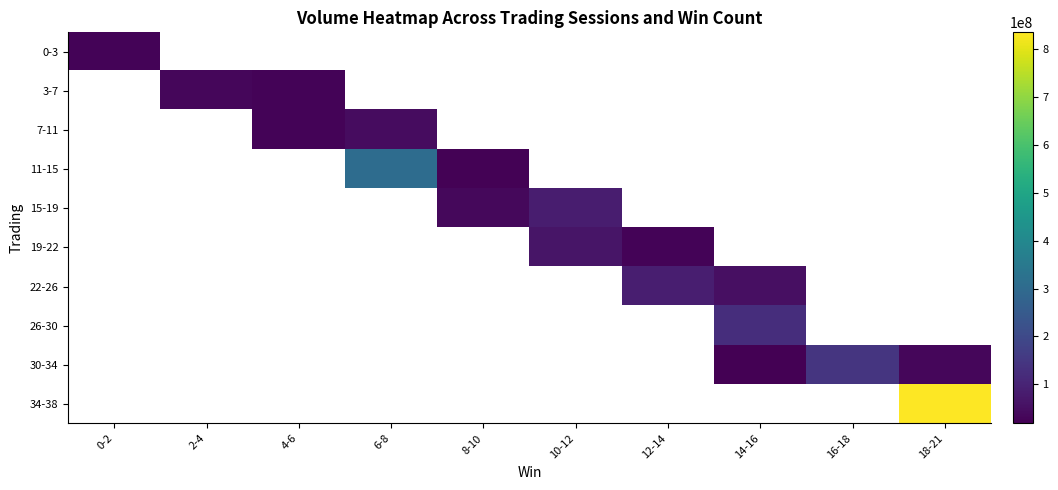

How many values in 11-15 are above zero?

2